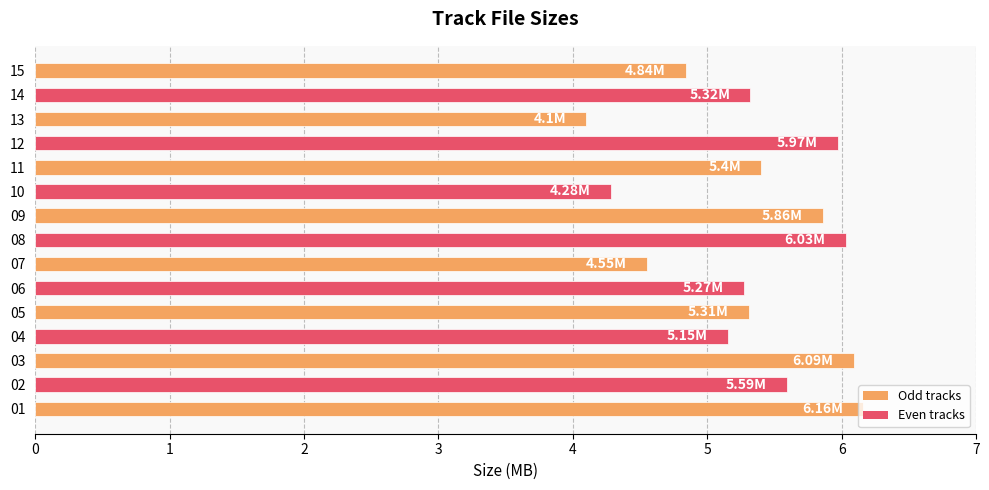

What is the average value?

5.3